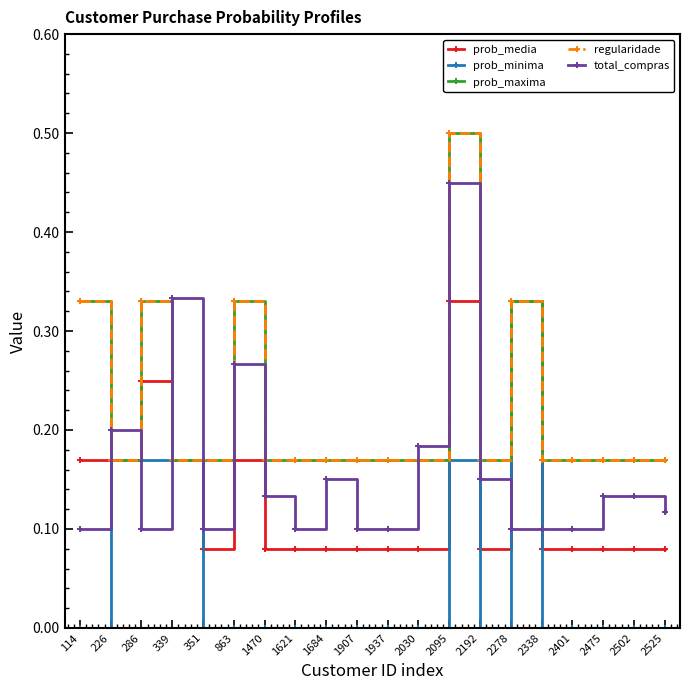

In regularidade, how many points are lower than both neighbors (excluding endpoints)?

2